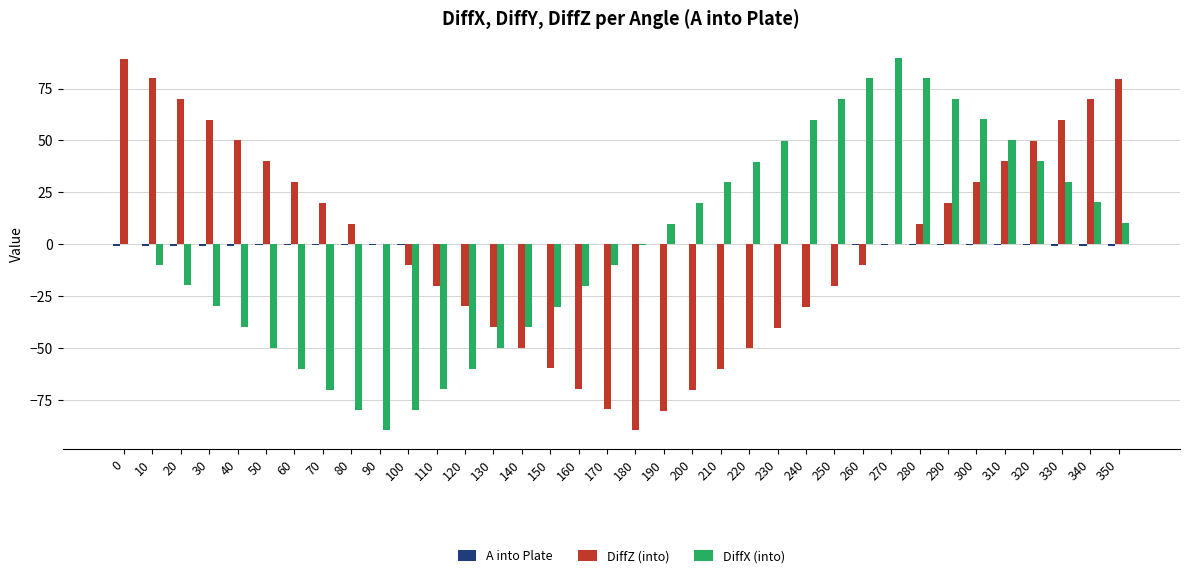

How many groups of bars are there?

36